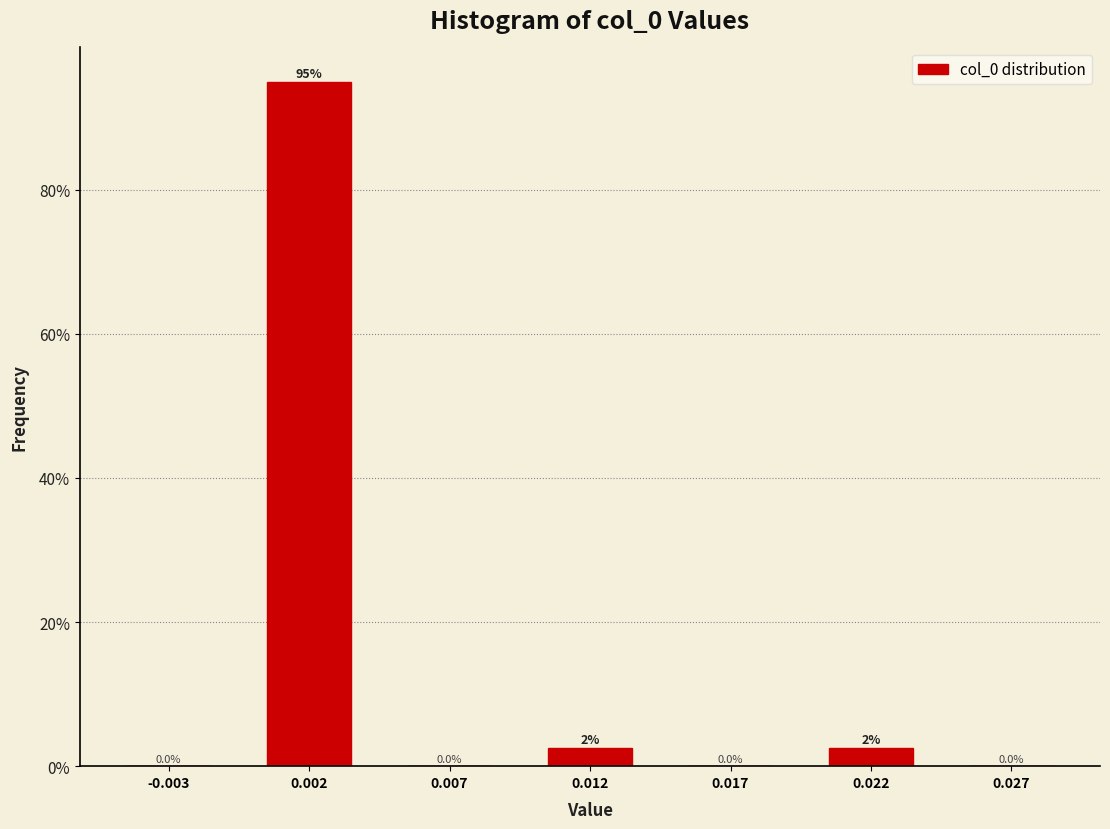

Reading left to right, list all the values displayed in this chart.

-0.003=0.0	0.002=95.0	0.007=0.0	0.012=2.5	0.017=0.0	0.022=2.5	0.027=0.0